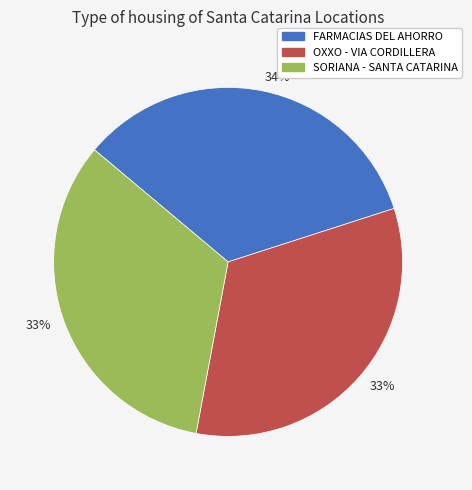

To the nearest percent, what is the average slice percentage?

33%